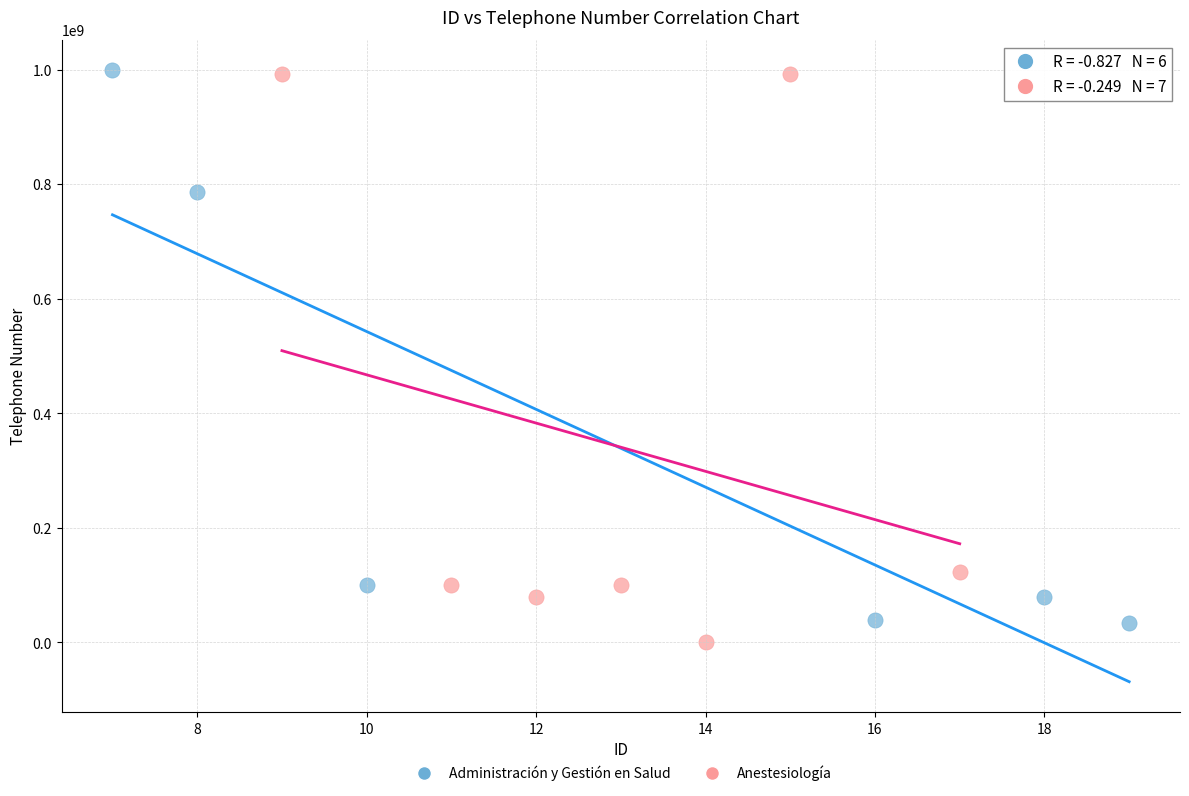

Which series has the largest Y range (max minus min)?

Anestesiología